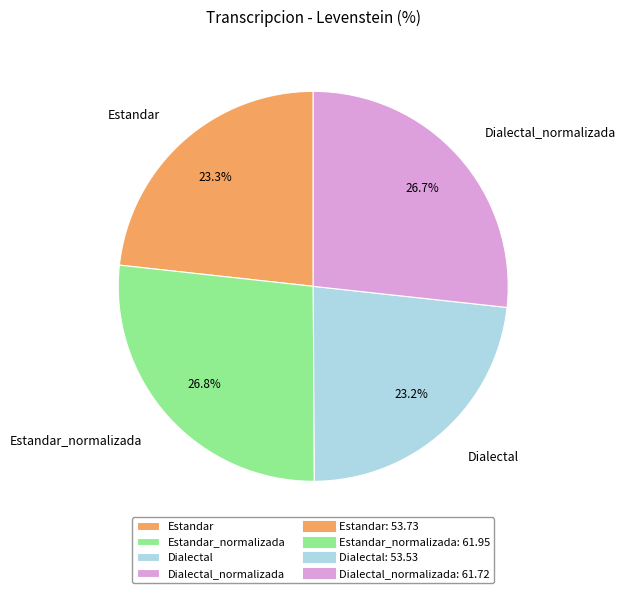

What percentage do Estandar_normalizada and Estandar together represent?

50.1%